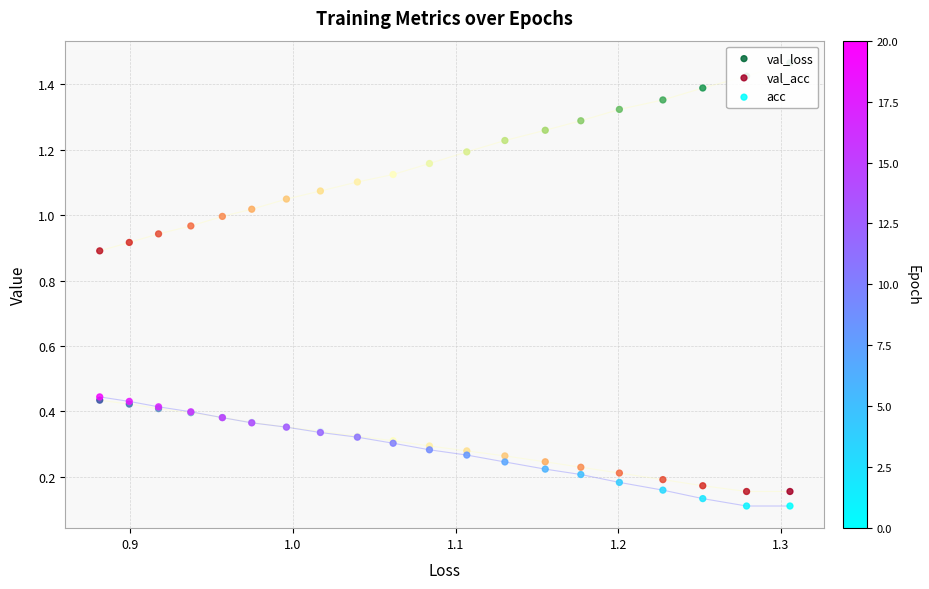

Which series contains the highest Y value?

val_loss